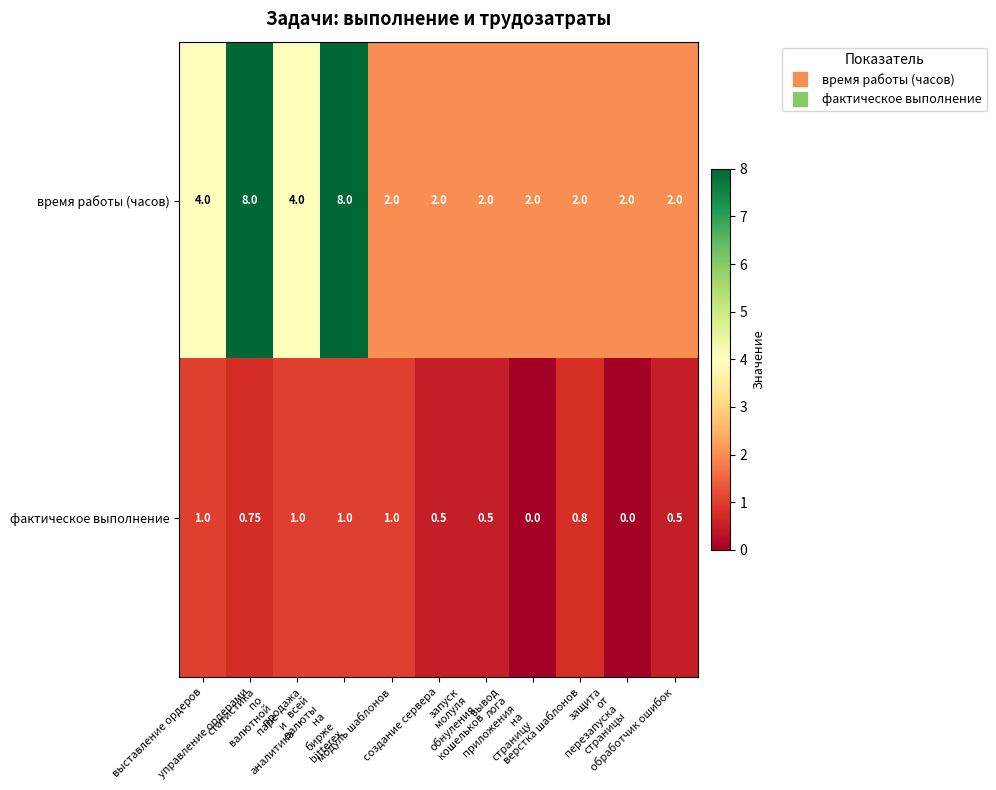

Which series has the largest total across all categories?

время работы (часов)